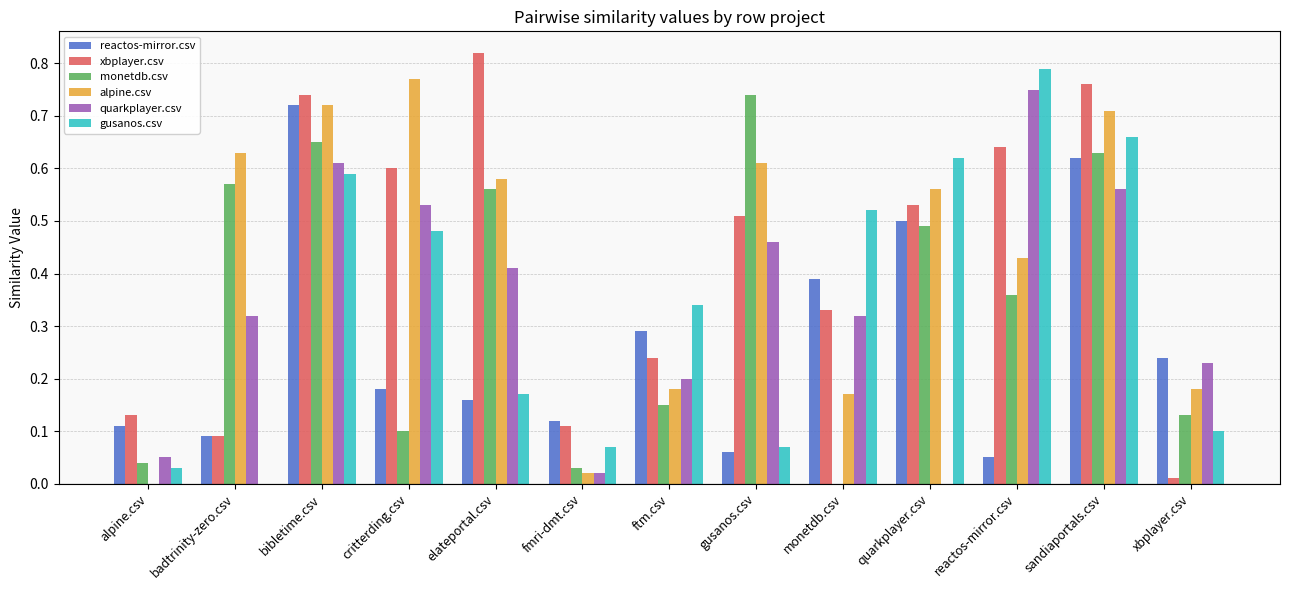

Between bibletime.csv and elateportal.csv, which series saw the biggest shift?

reactos-mirror.csv